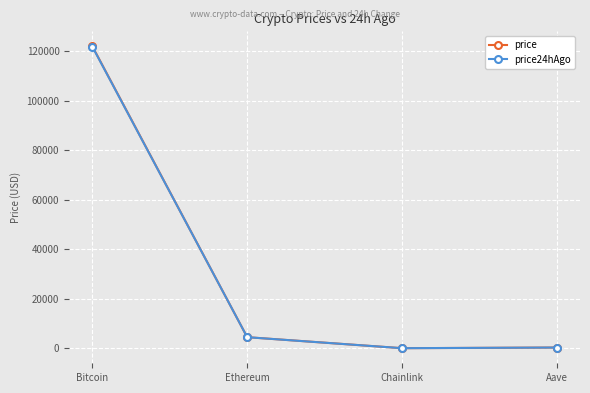

What is the difference between the second highest and second lowest values in the price series?

4184.5